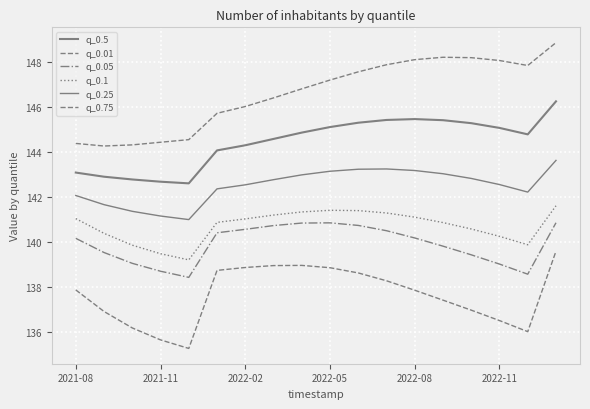

Does the chart have visible grid lines?

Yes